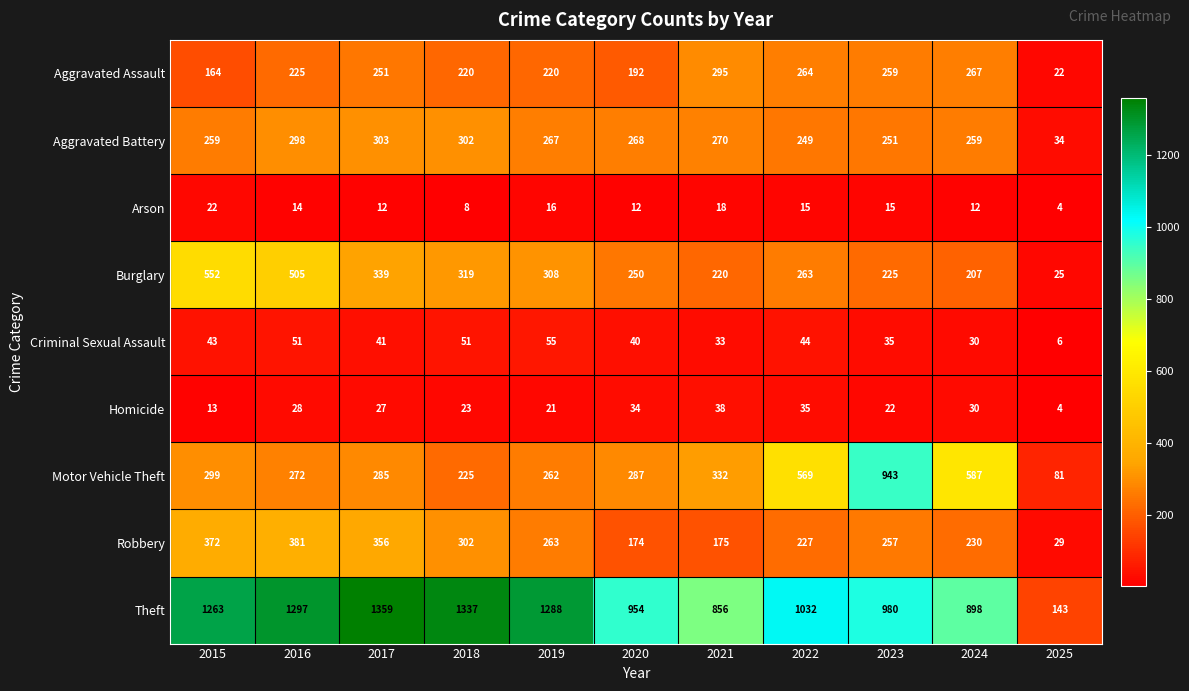

How many data points does each series have?

11